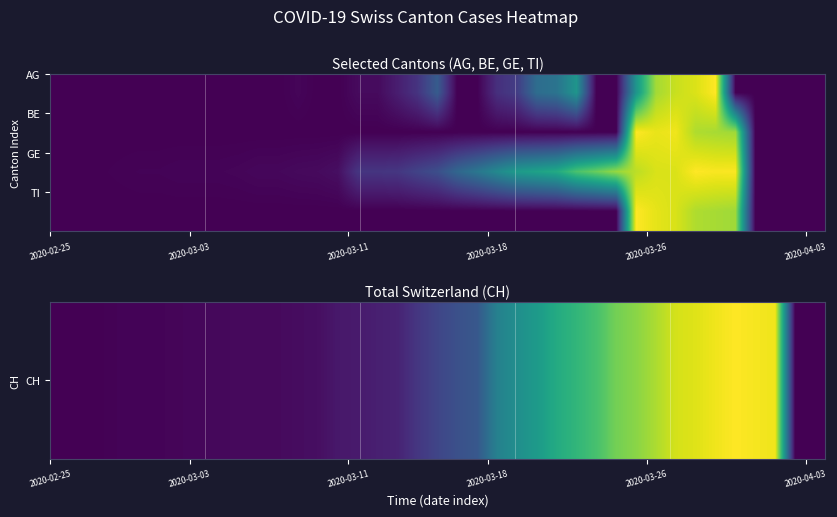

How many distinct data groups are displayed?

4